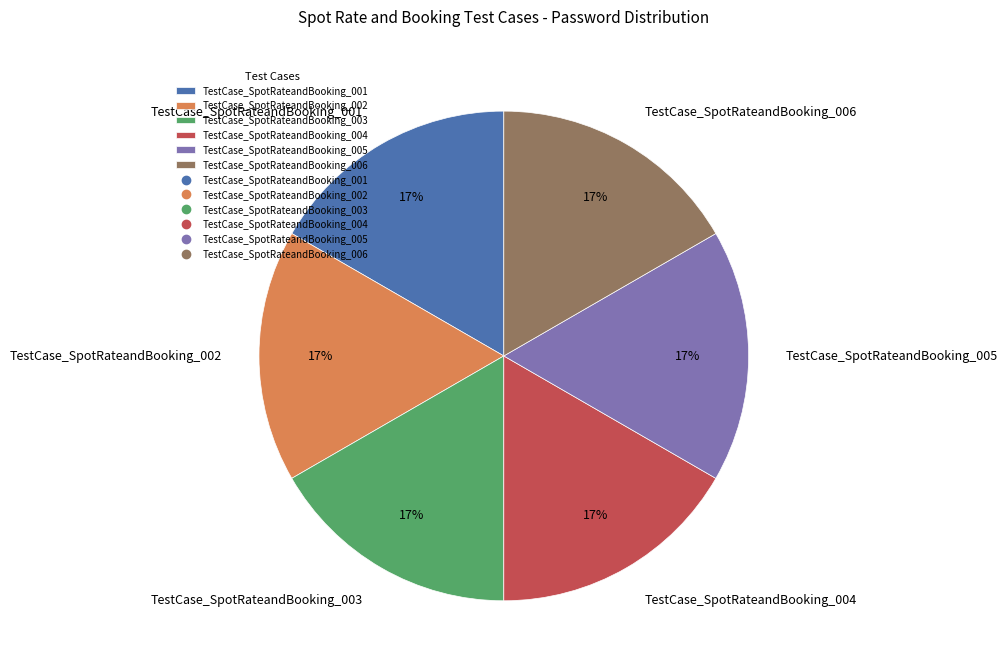

Do TestCase_SpotRateandBooking_005 and TestCase_SpotRateandBooking_003 together represent more than half of the pie?

No